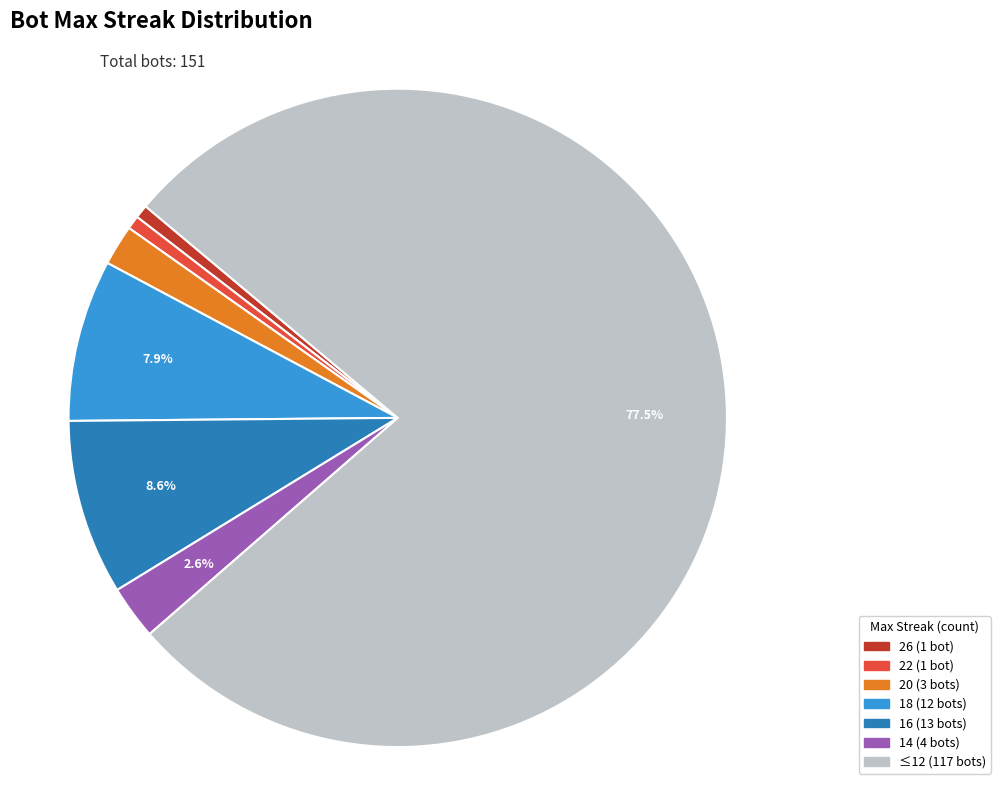

Does any single category account for the majority?

Yes